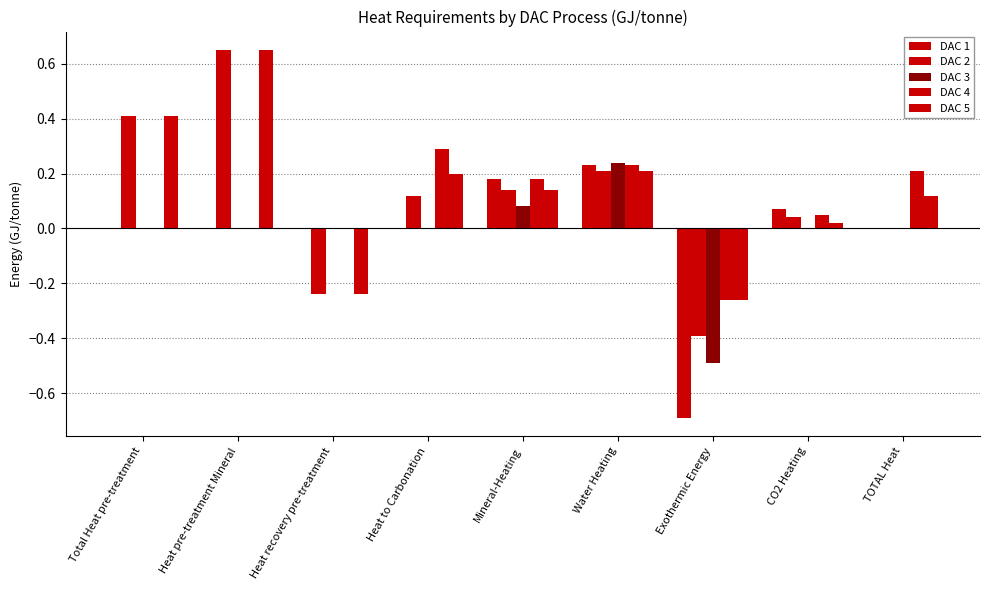

What is the difference between the highest and lowest values at Heat pre-treatment Mineral?

0.7